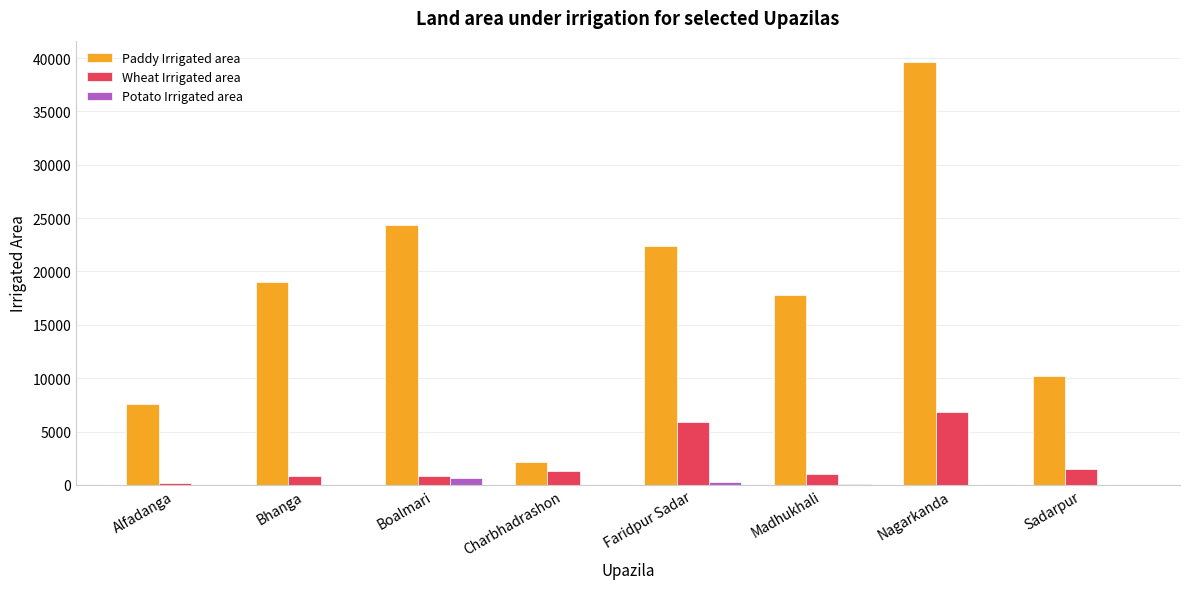

What is the average value of the Paddy Irrigated area series?

17899